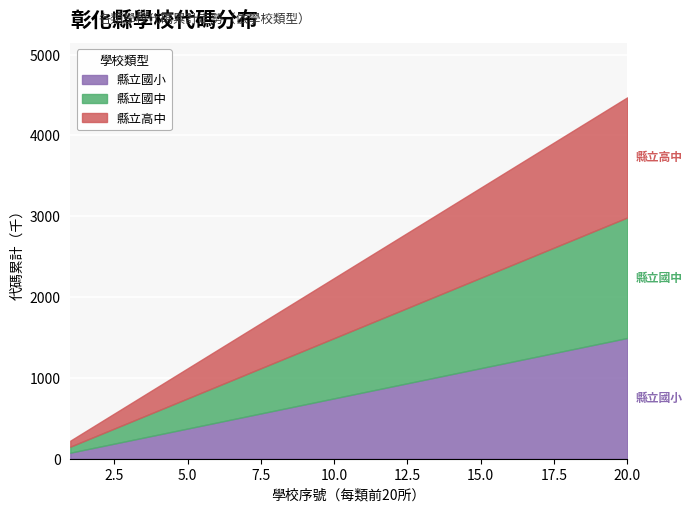

Count the number of data series in this chart.

3